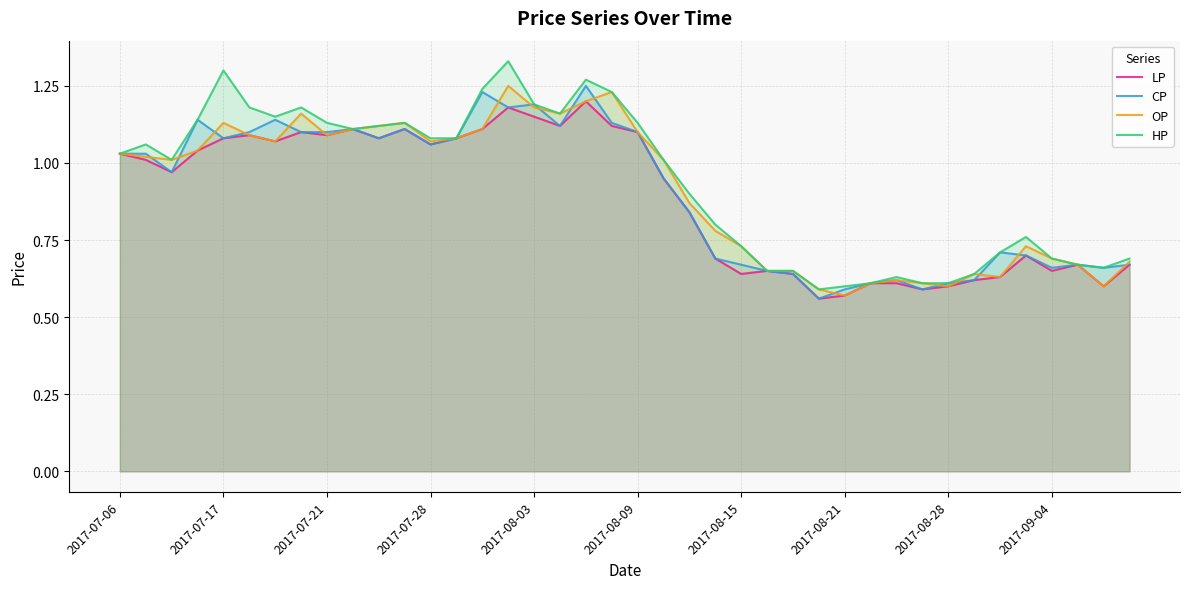

Reading left to right, transcribe all the data shown in this chart.

LP: 1.0	1.0	1.0	1.0	1.1	1.1	1.1	1.1	1.1	1.1	1.1	1.1	1.1	1.1	1.1	1.2	1.1	1.1	1.2	1.1	1.1	0.9	0.8	0.7	0.6	0.7	0.6	0.6	0.6	0.6	0.6	0.6	0.6	0.6	0.6	0.7	0.7	0.7	0.6	0.7
CP: 1.0	1.0	1.0	1.1	1.1	1.1	1.1	1.1	1.1	1.1	1.1	1.1	1.1	1.1	1.2	1.2	1.2	1.1	1.2	1.1	1.1	0.9	0.8	0.7	0.7	0.7	0.6	0.6	0.6	0.6	0.6	0.6	0.6	0.6	0.7	0.7	0.7	0.7	0.7	0.7
OP: 1.0	1.0	1.0	1.0	1.1	1.1	1.1	1.2	1.1	1.1	1.1	1.1	1.1	1.1	1.1	1.2	1.2	1.2	1.2	1.2	1.1	1.0	0.9	0.8	0.7	0.7	0.7	0.6	0.6	0.6	0.6	0.6	0.6	0.6	0.6	0.7	0.7	0.7	0.6	0.7
HP: 1.0	1.1	1.0	1.1	1.3	1.2	1.1	1.2	1.1	1.1	1.1	1.1	1.1	1.1	1.2	1.3	1.2	1.2	1.3	1.2	1.1	1.0	0.9	0.8	0.7	0.7	0.7	0.6	0.6	0.6	0.6	0.6	0.6	0.6	0.7	0.8	0.7	0.7	0.7	0.7